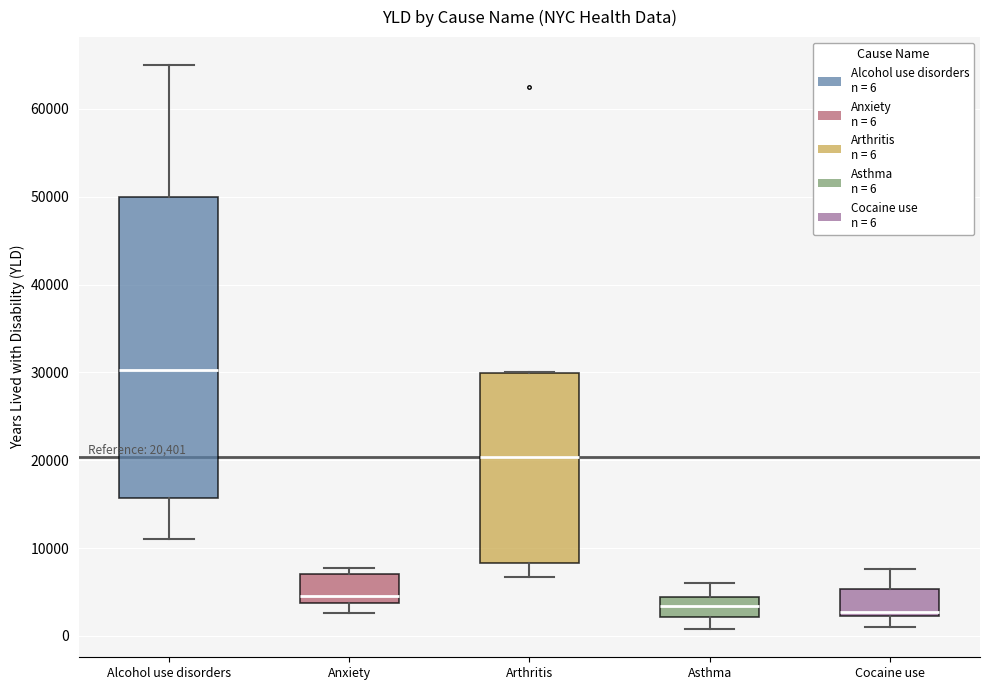

Which box is the tallest, from its lower edge to its upper edge?

Alcohol use disorders